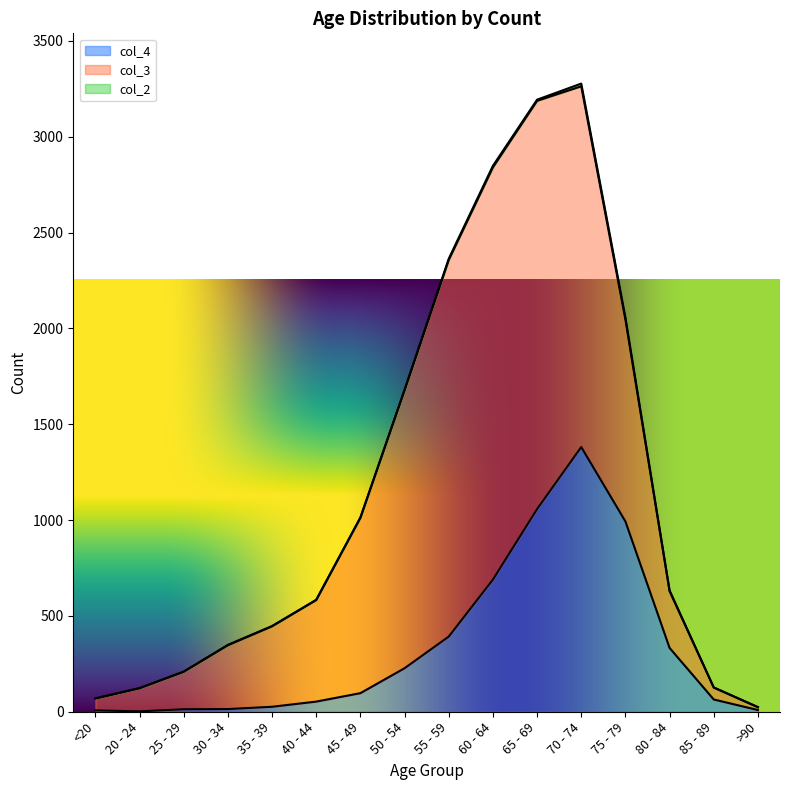

How many series are shown in this chart?

3